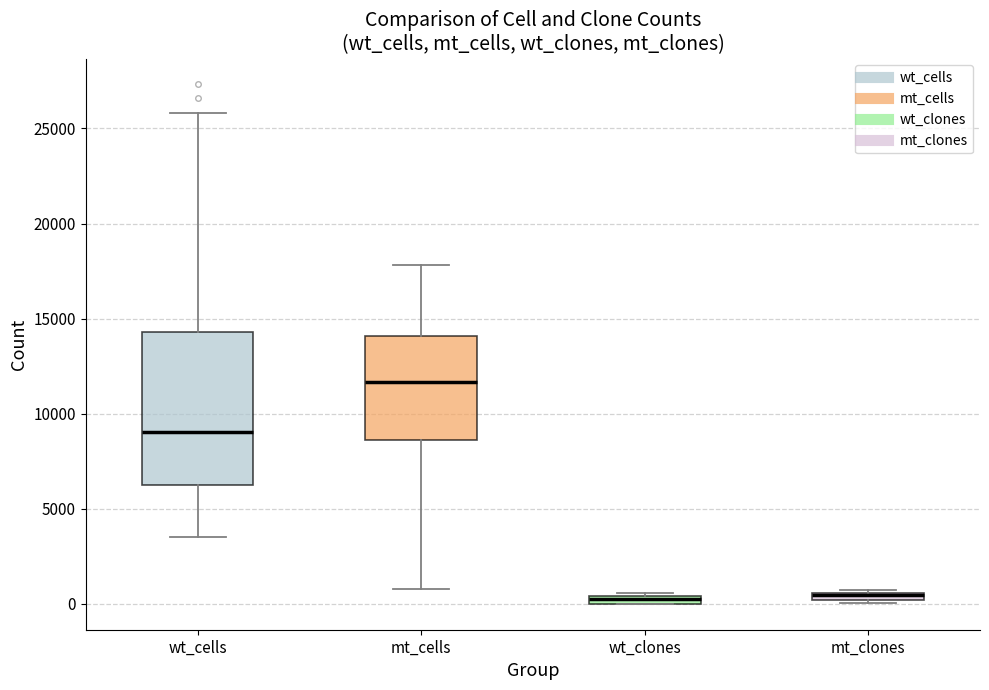

Where does the median line of the box for wt_cells sit on the y-axis? The values are not printed on the chart, so give them approximately, as read against the axis.

9000